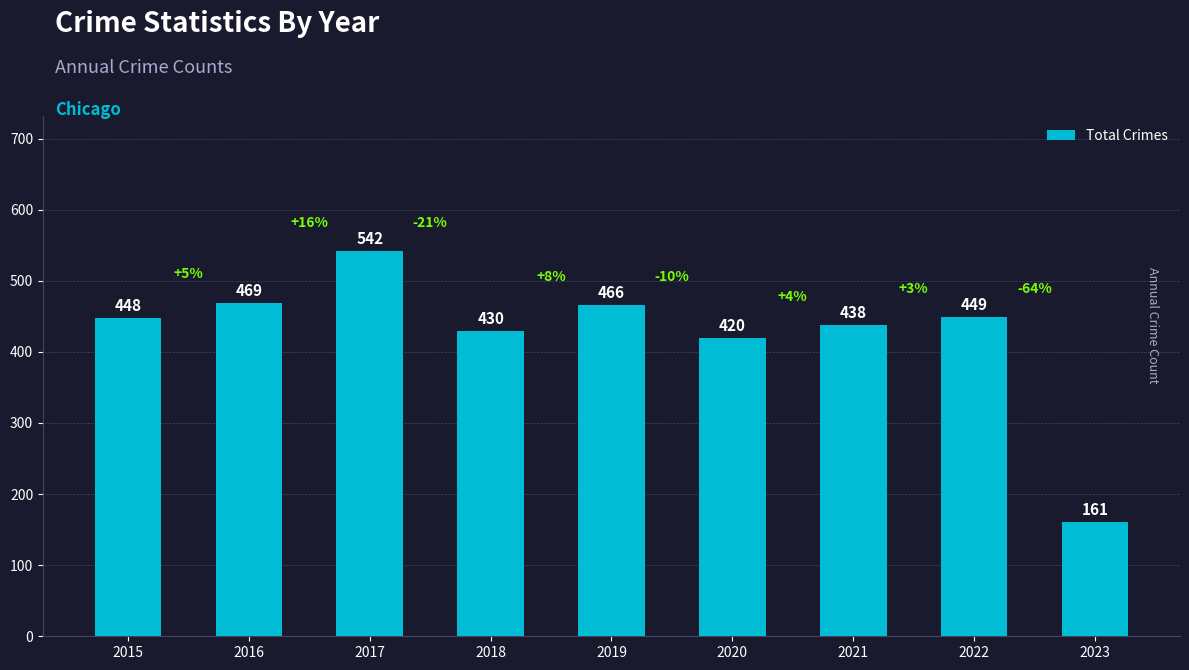

Rank the categories by value from highest to lowest.

2017, 2016, 2019, 2022, 2015, 2021, 2018, 2020, 2023